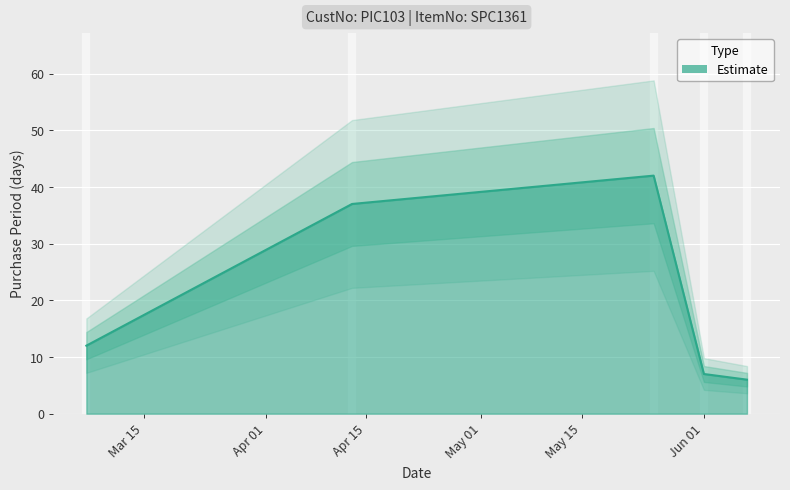

Which has a higher value, 2016-04-13 or 2016-05-25?

2016-05-25